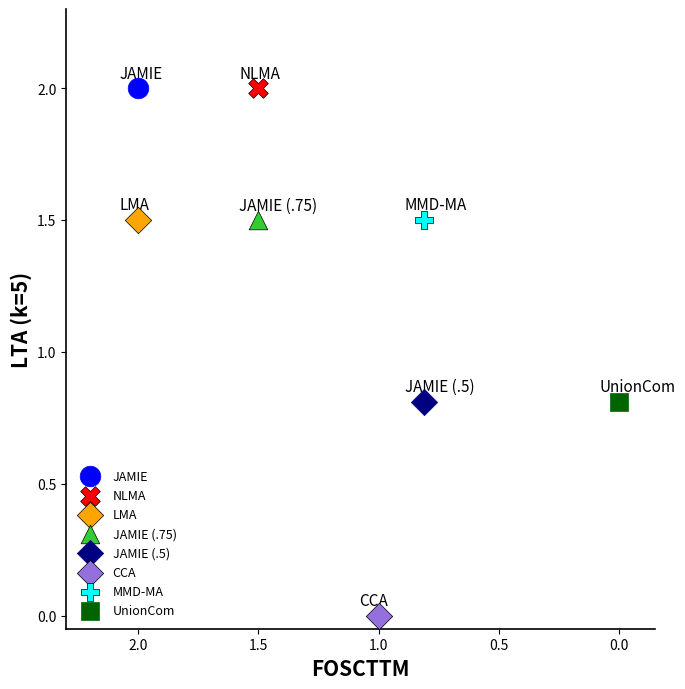

What are all the series names shown in the legend?

JAMIE, NLMA, LMA, JAMIE (.75), JAMIE (.5), CCA, MMD-MA, UnionCom